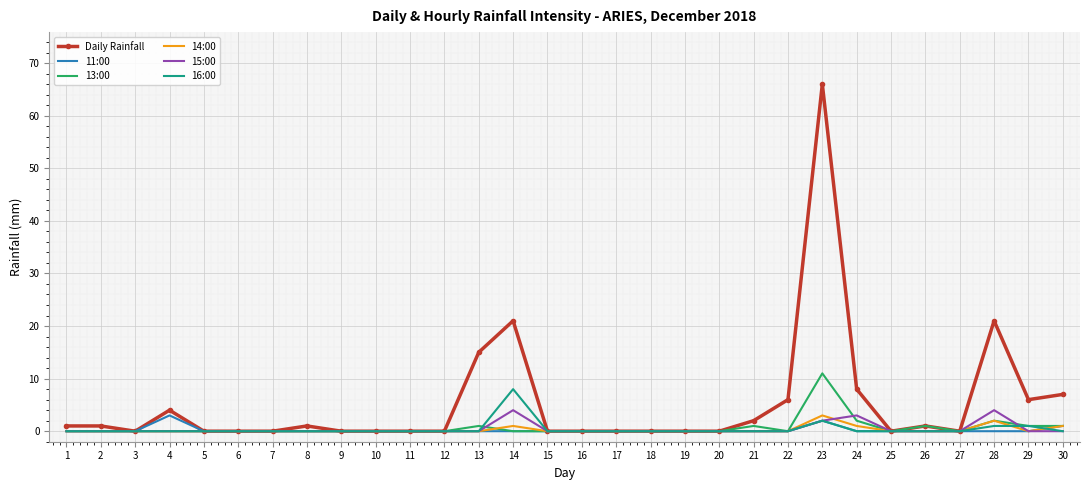

At which category is the sum across all series the highest?

23